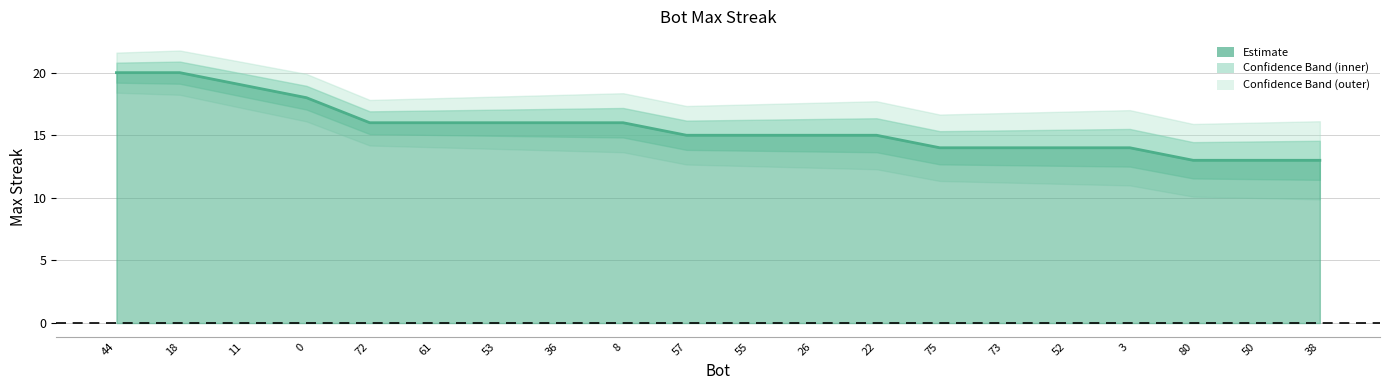

List the labels in order of value, smallest first.

80, 50, 38, 75, 73, 52, 3, 57, 55, 26, 22, 72, 61, 53, 36, 8, 0, 11, 44, 18